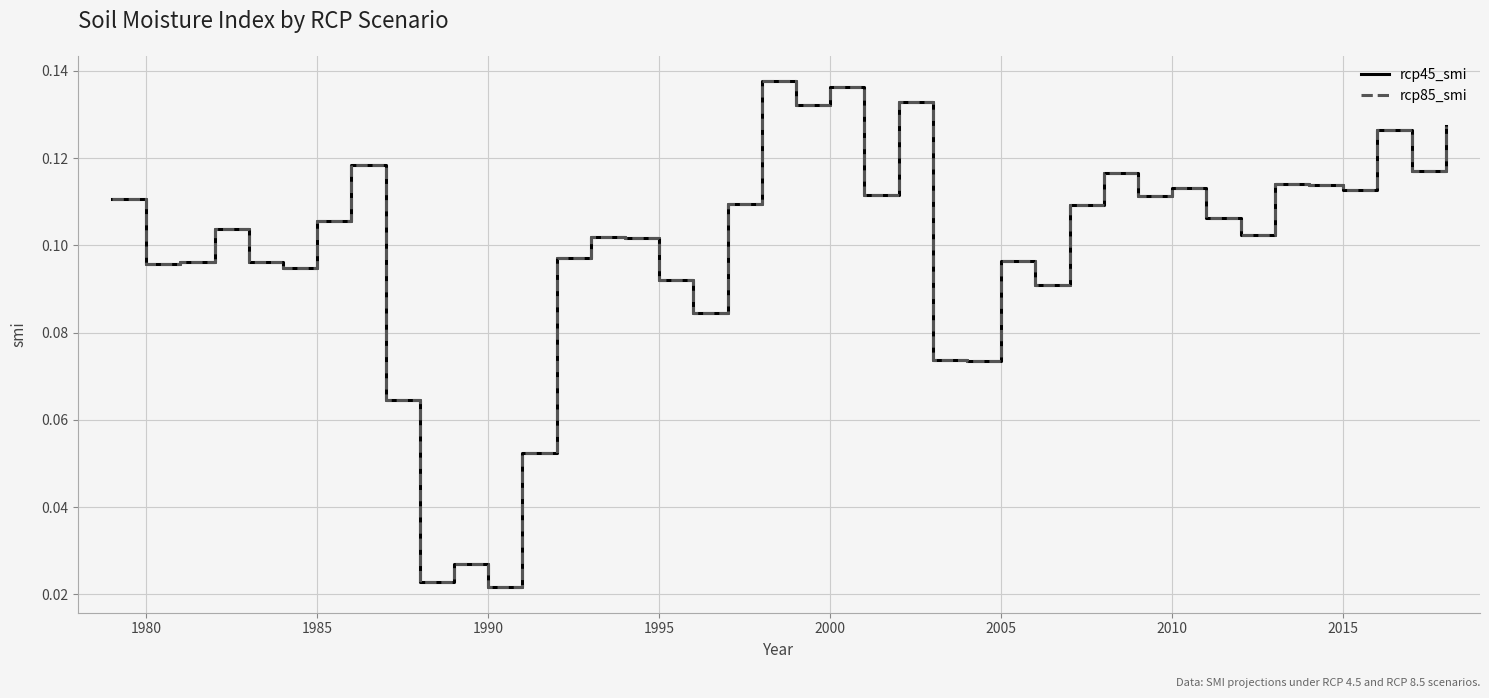

What is the difference between the maximum and minimum values in the rcp45_smi series?

0.1